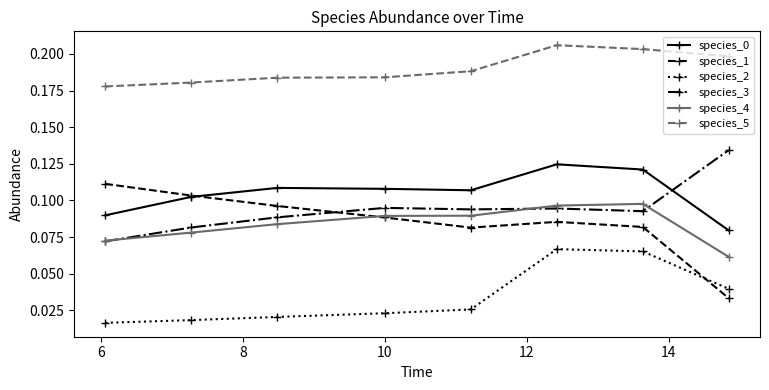

Which series has the largest total across all categories?

species_5